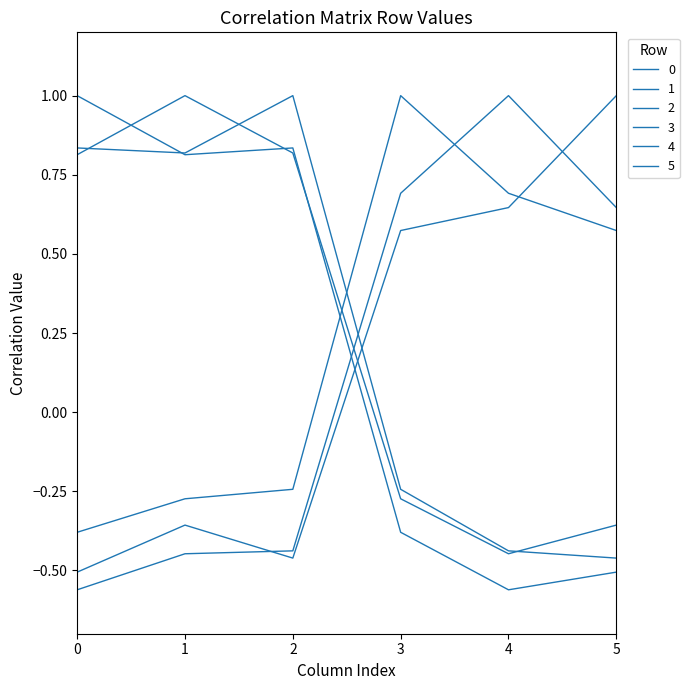

Is this an area chart (filled region under the line)?

No